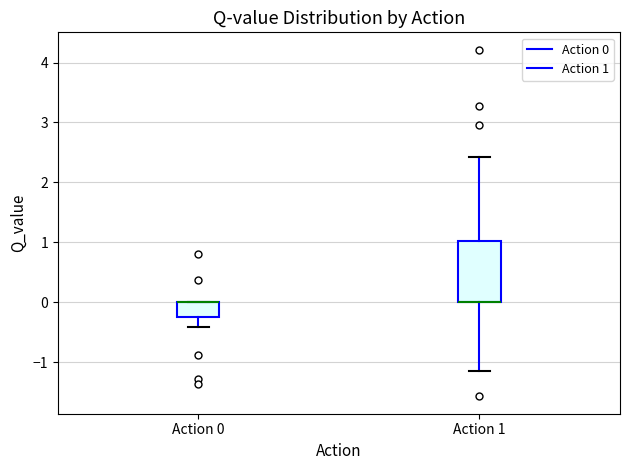

Which box is the tallest, from its lower edge to its upper edge?

Action 1